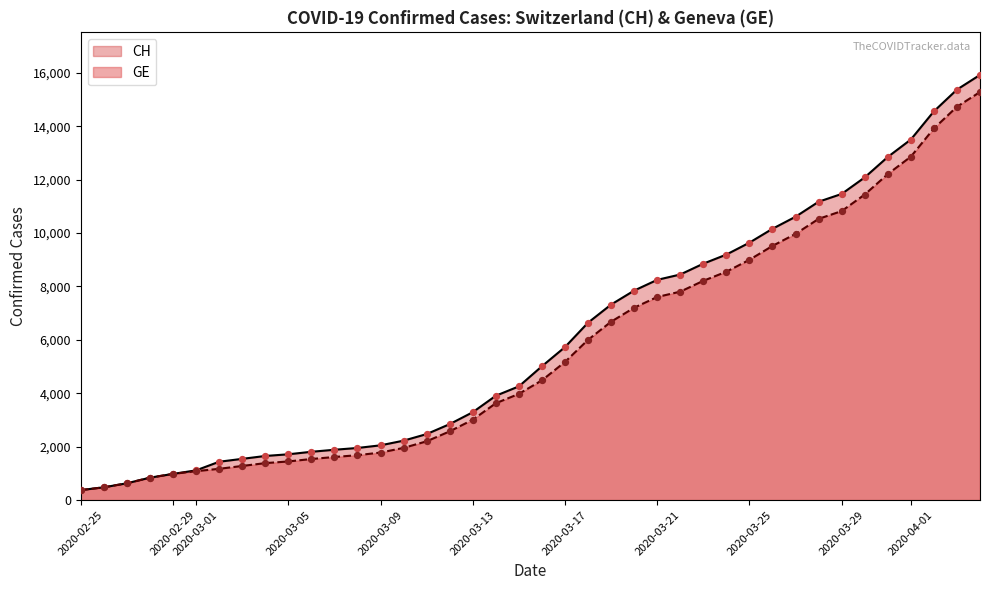

What is the minimum value shown in the chart?

375